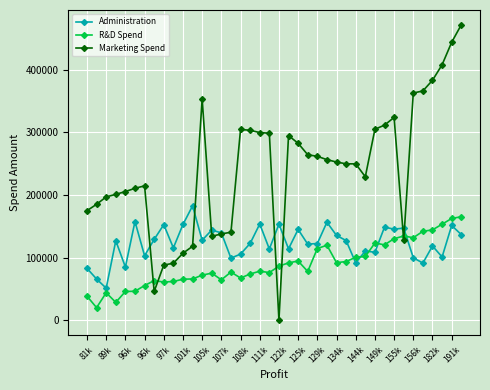

What is the maximum value for R&D Spend?

165349.2